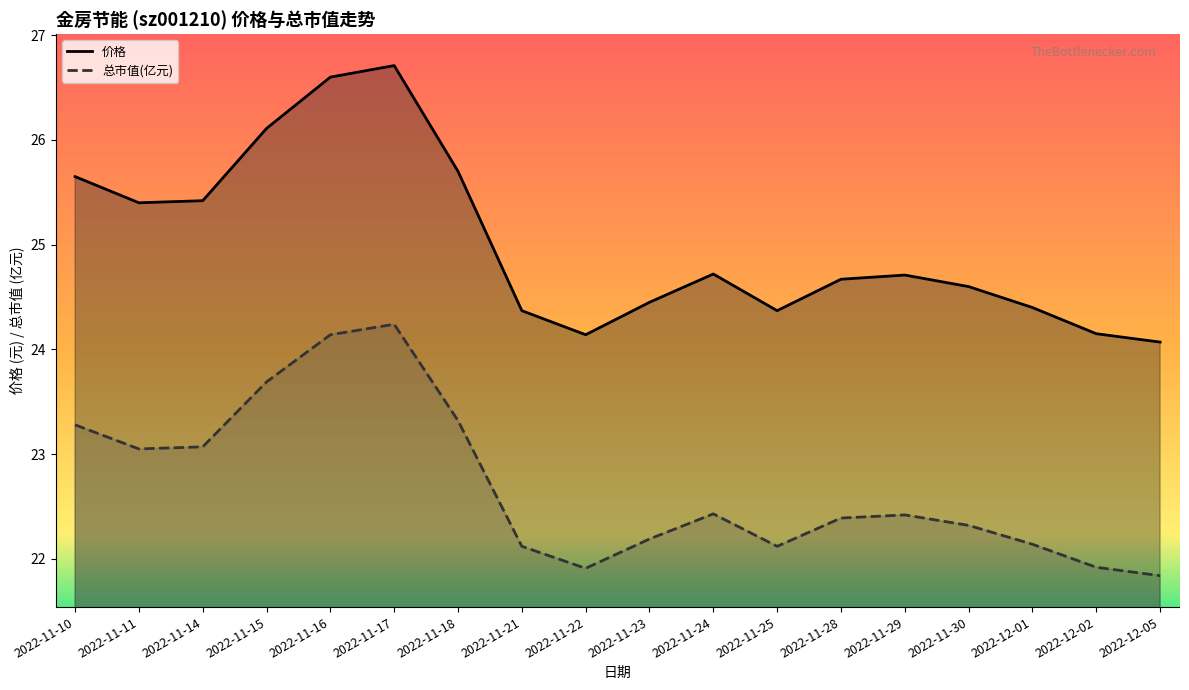

How many lines are shown in the chart?

2